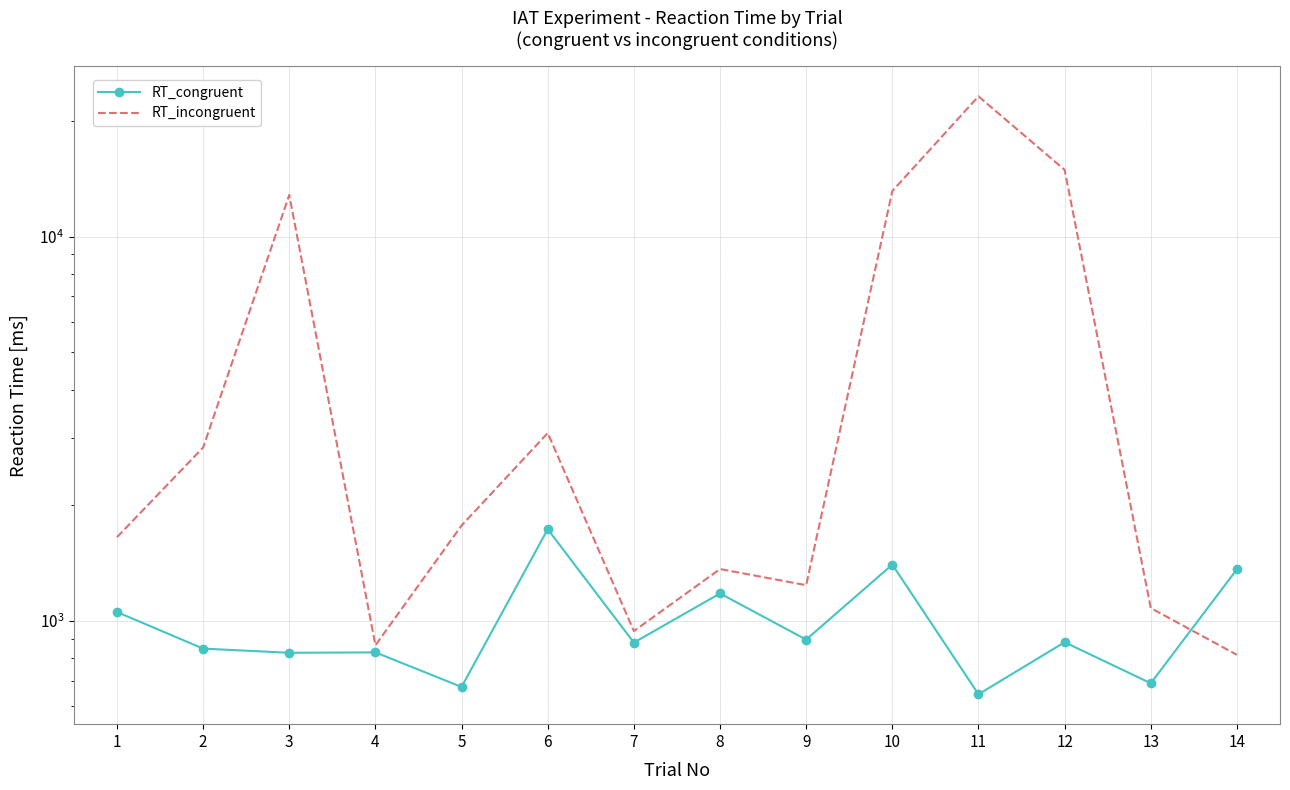

What is the value of the RT_congruent point at the 10th from the left?

1403